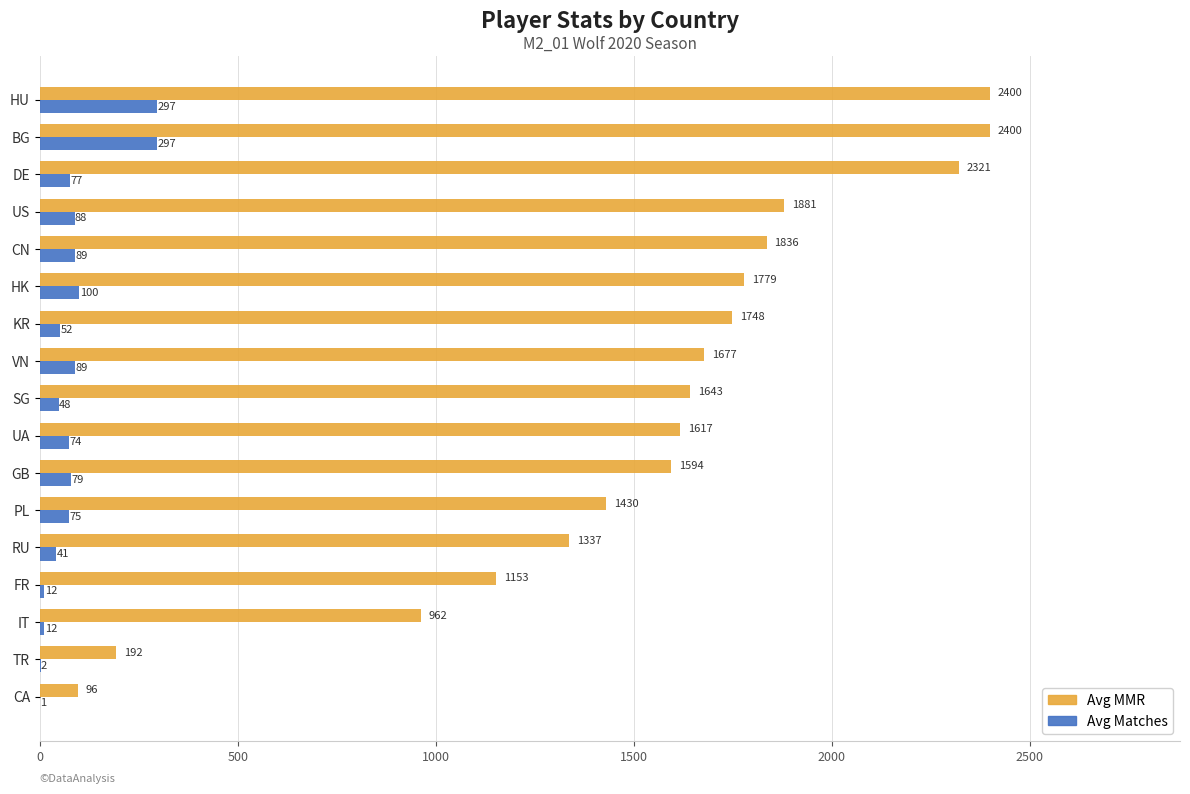

What is the sum of all Avg MMR values?

26066